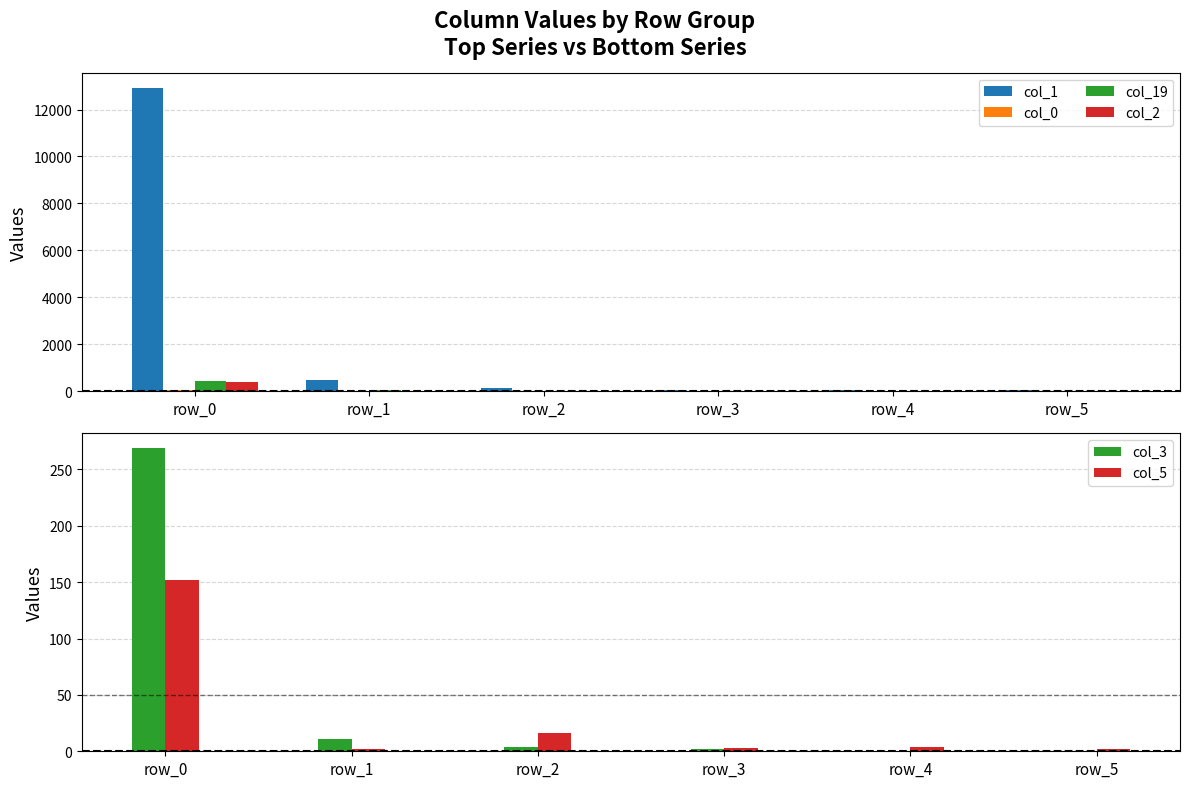

What is the difference between the maximum and minimum values in the col_1 series?

12894